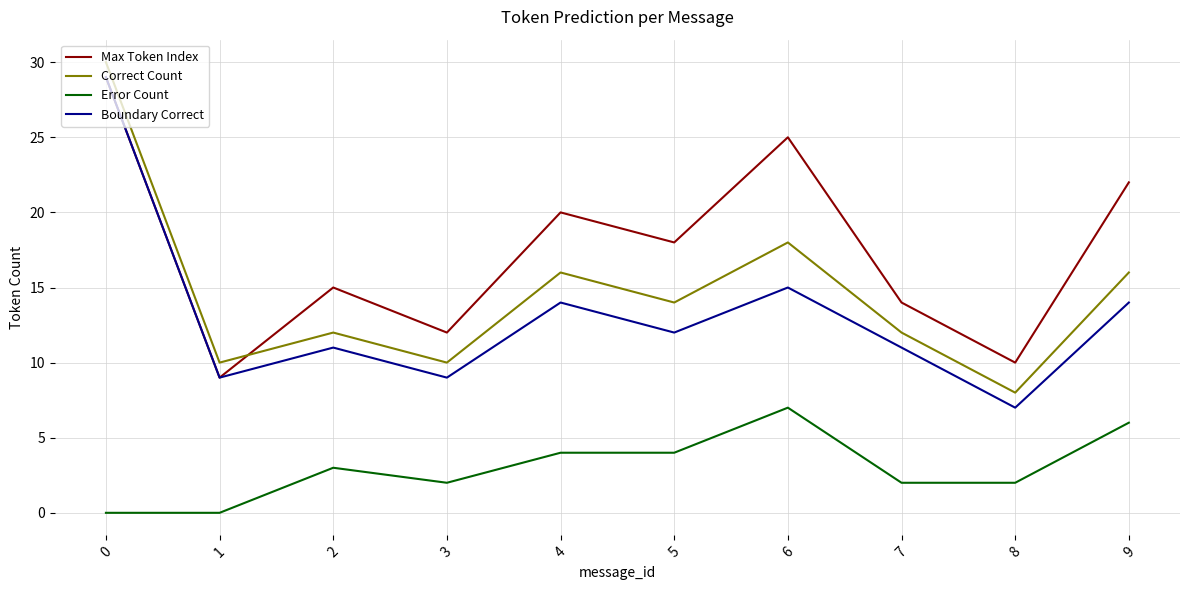

Is it true that Correct Count equals 24 at 5?

False